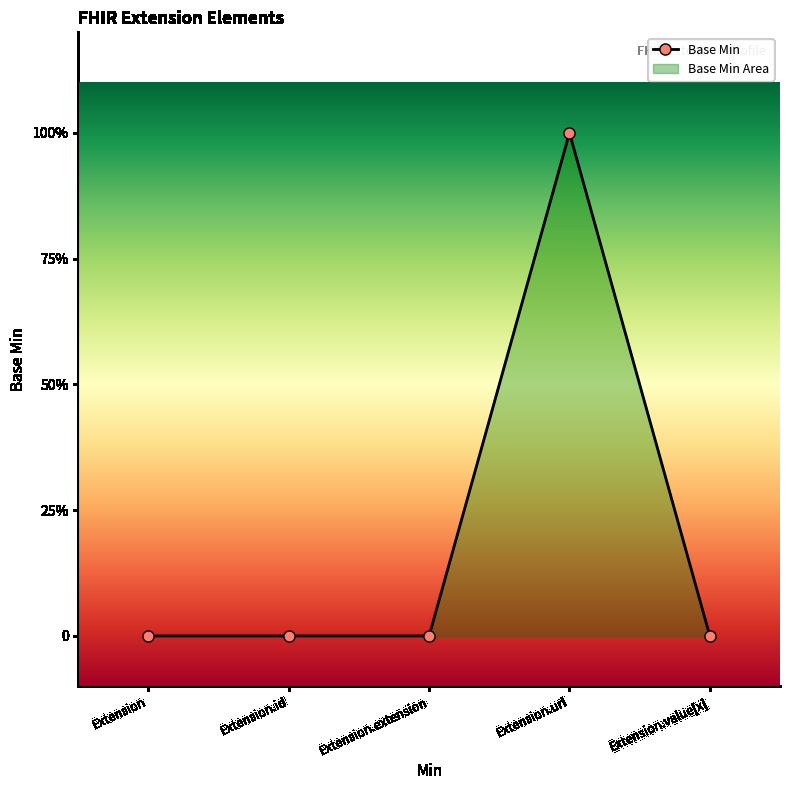

The value at Extension.url is 2. True or false?

False